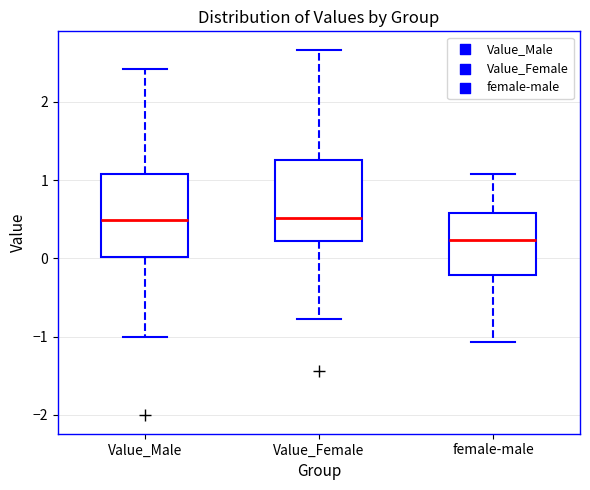

Reading left to right, transcribe this box plot: for each box, give where its median line is, the range the box spans, and where its two whiskers end, as read against the y-axis. The values are not printed on the chart, so give them approximately, as read against the axis.

Value_Male: median 0.5, box 0.0 to 1.1, whiskers -1.0 to 2.4
Value_Female: median 0.5, box 0.2 to 1.3, whiskers -0.8 to 2.7
female-male: median 0.2, box -0.2 to 0.6, whiskers -1.1 to 1.1